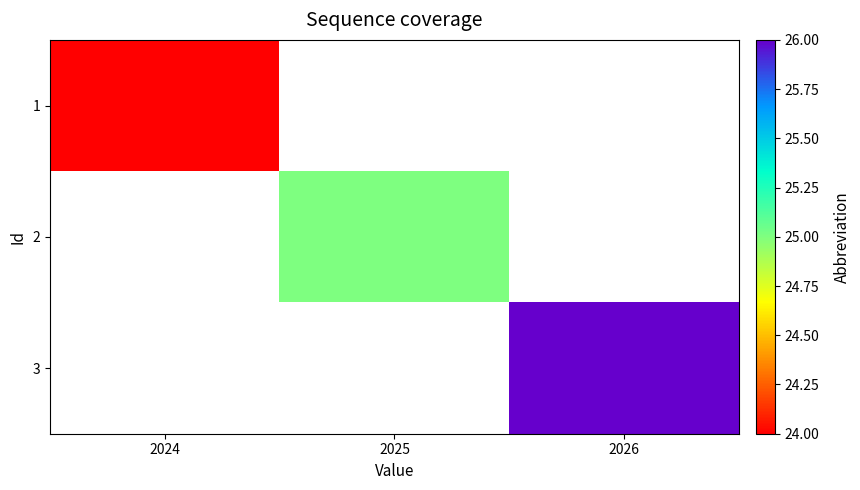

What is the smallest value displayed?

24.0